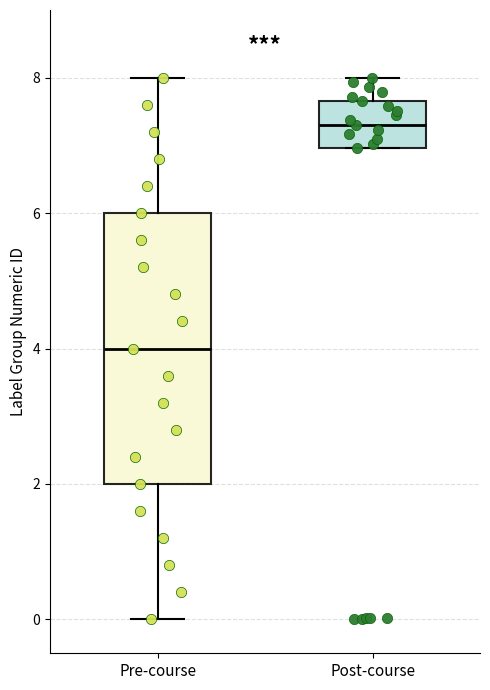

Which box is the tallest, from its lower edge to its upper edge?

Pre-course